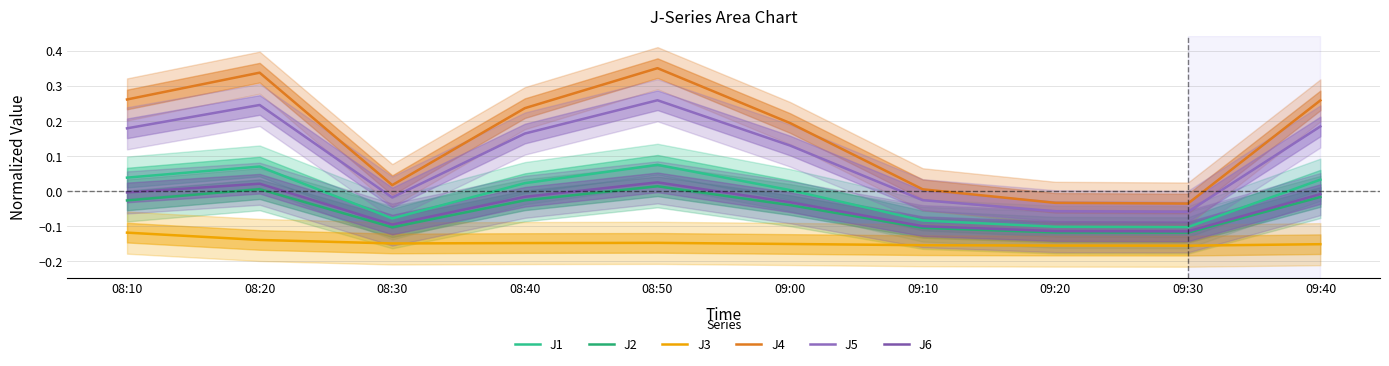

What are all the series names shown in the legend?

J1, J2, J3, J4, J5, J6